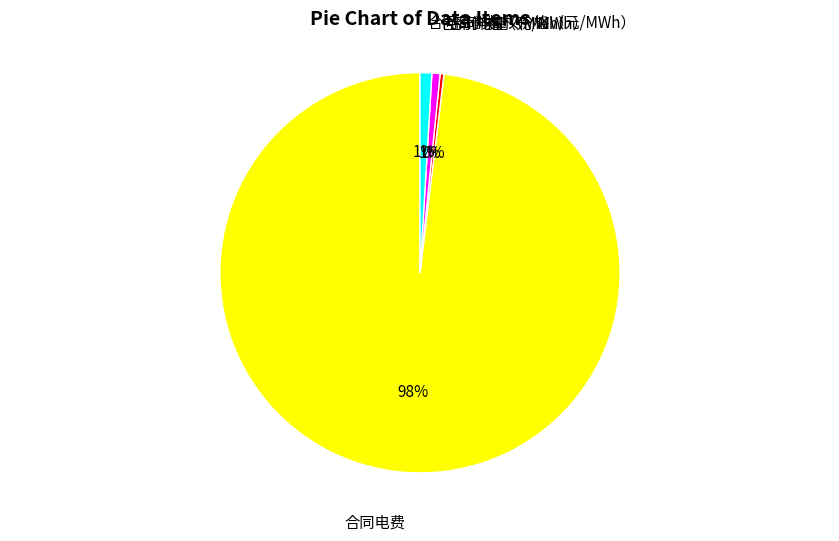

Between 合同电量（MWh） and 合同电费, which is larger?

合同电费